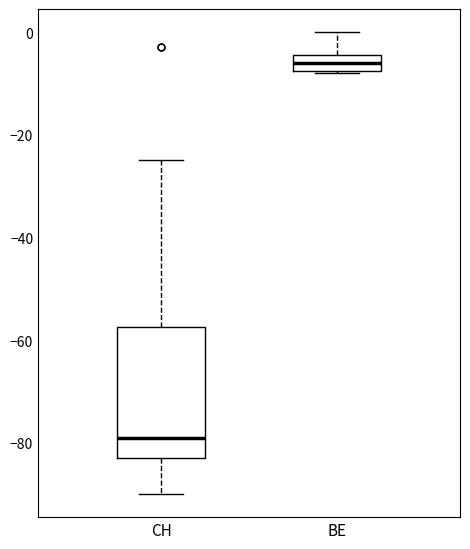

Reading left to right, transcribe this box plot: for each box, give where its median line is, the range the box spans, and where its two whiskers end, as read against the y-axis. The values are not printed on the chart, so give them approximately, as read against the axis.

CH: median -78, box -82 to -58, whiskers -90 to -24
BE: median -6, box -8 to -4, whiskers -8 to 0